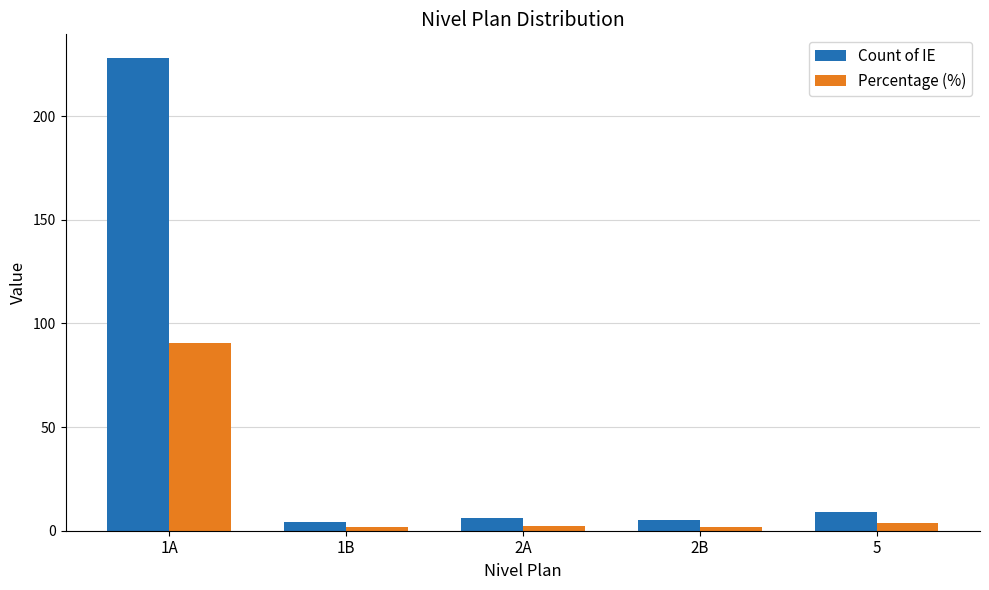

Which series has the largest range (max minus min)?

Count of IE